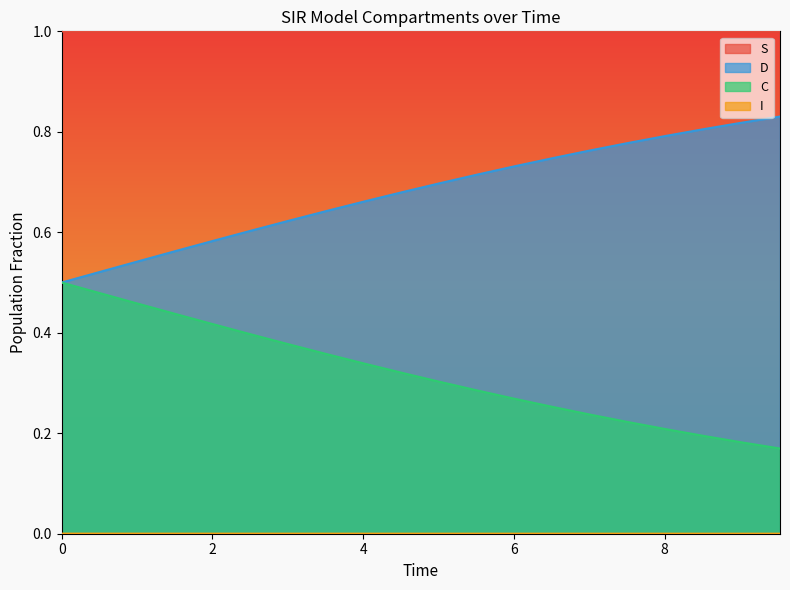

True or false: C and I cross at least once.

False